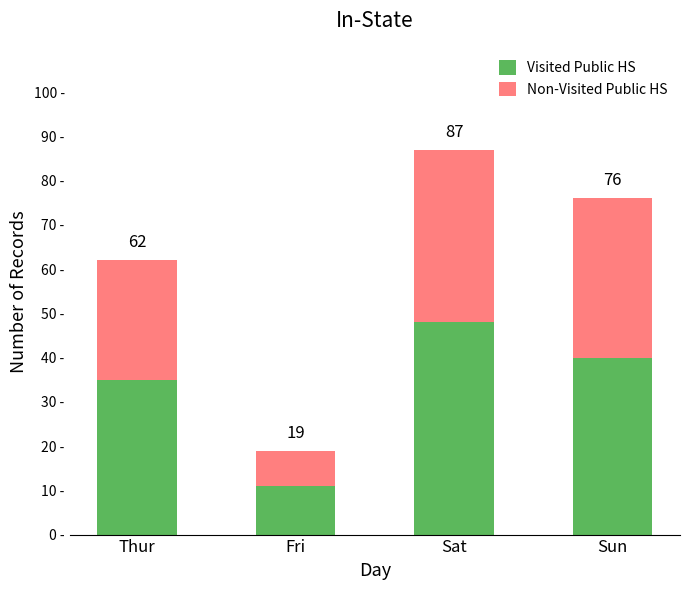

What are all the series names shown in the legend?

Visited Public HS, Non-Visited Public HS